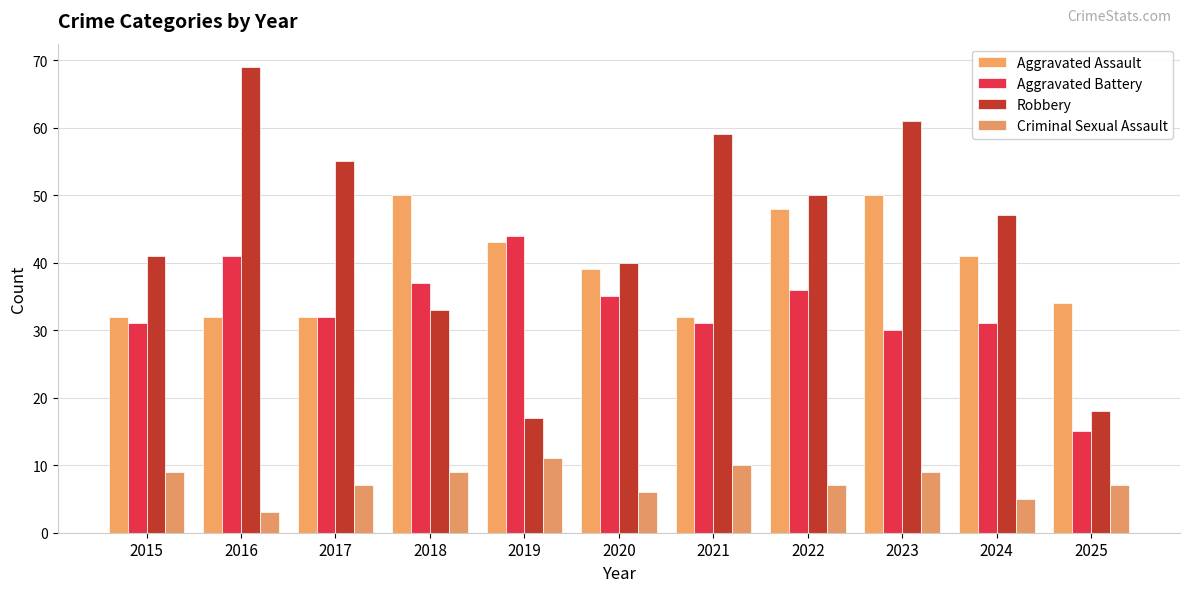

What is the highest value of the Aggravated Assault series?

50